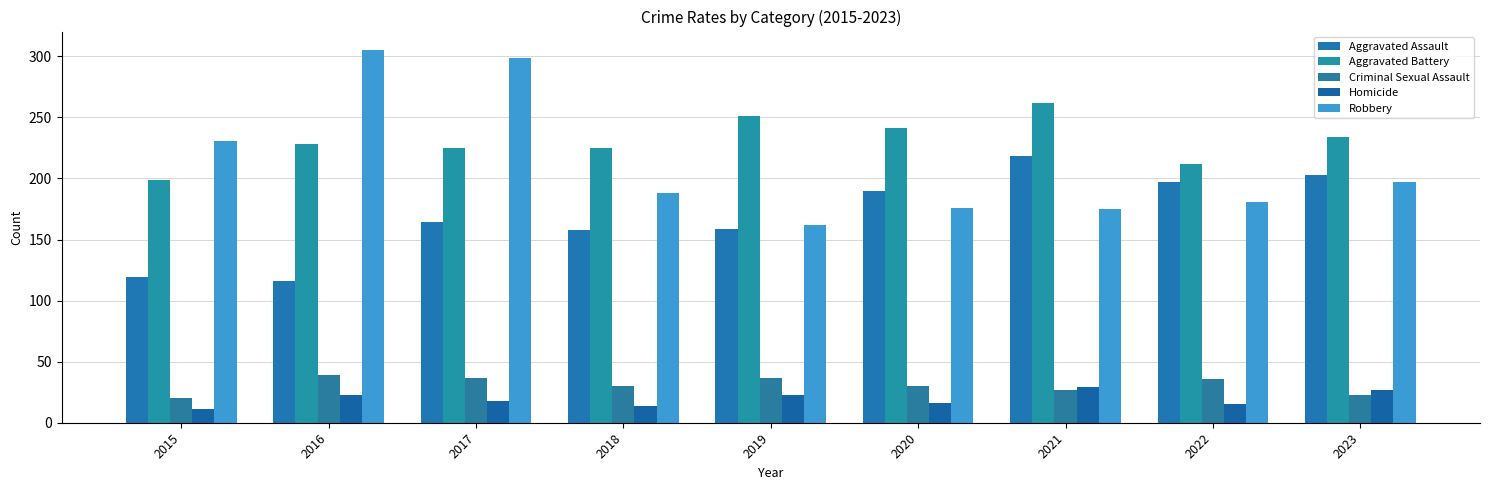

Read the Aggravated Assault value at 2019, to the nearest 10.

160